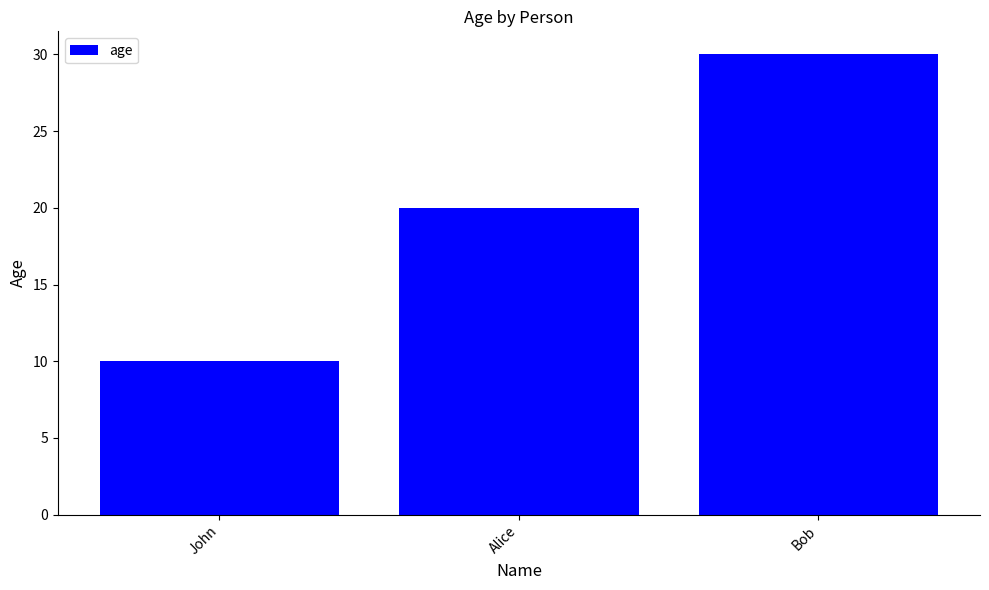

At which category does the chart reach its minimum across all series?

John